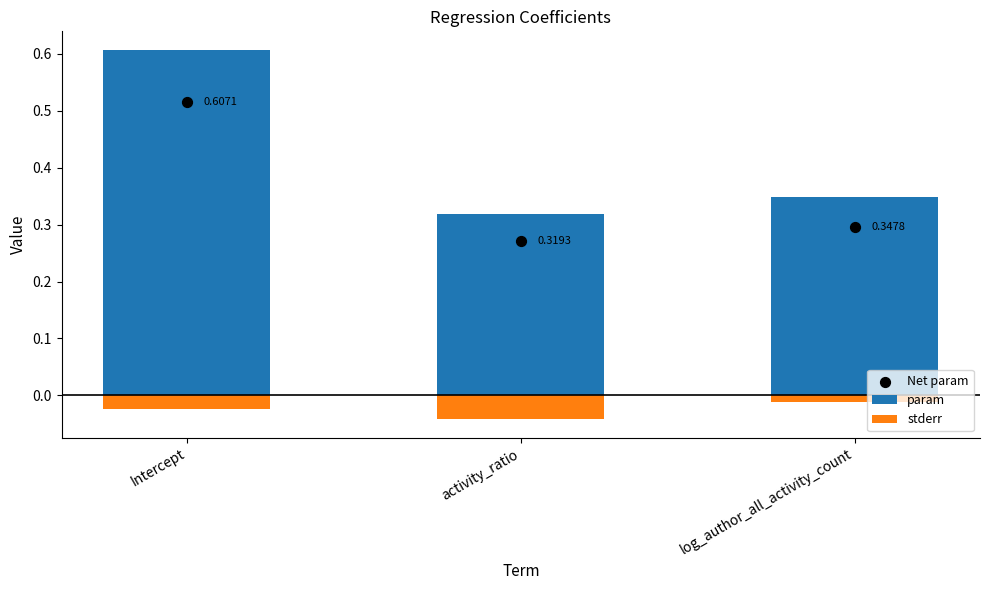

Is the value of param at Intercept greater than the value of stderr at activity_ratio?

Yes